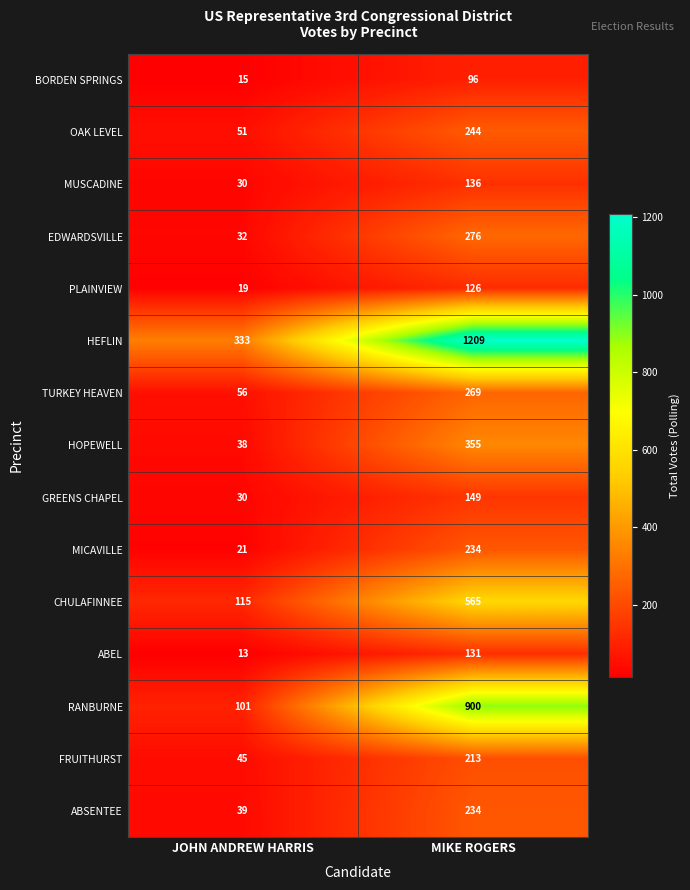

Read the BORDEN SPRINGS value at MIKE ROGERS, to the nearest 10.

100